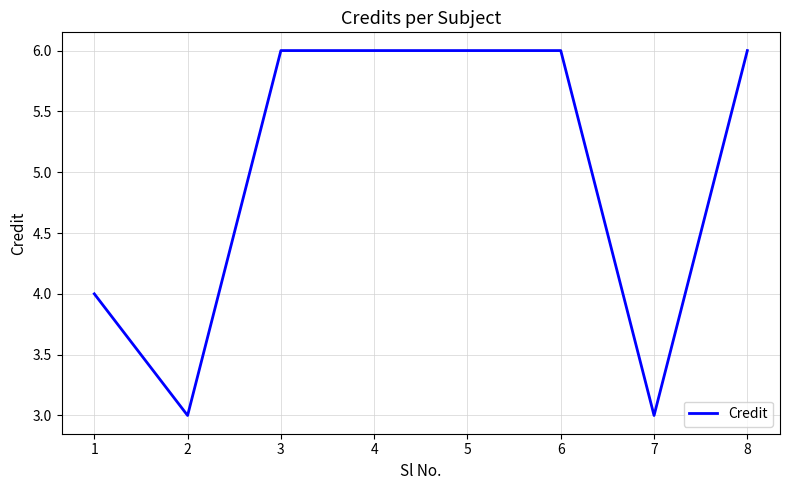

The value at 2 is 1. True or false?

False